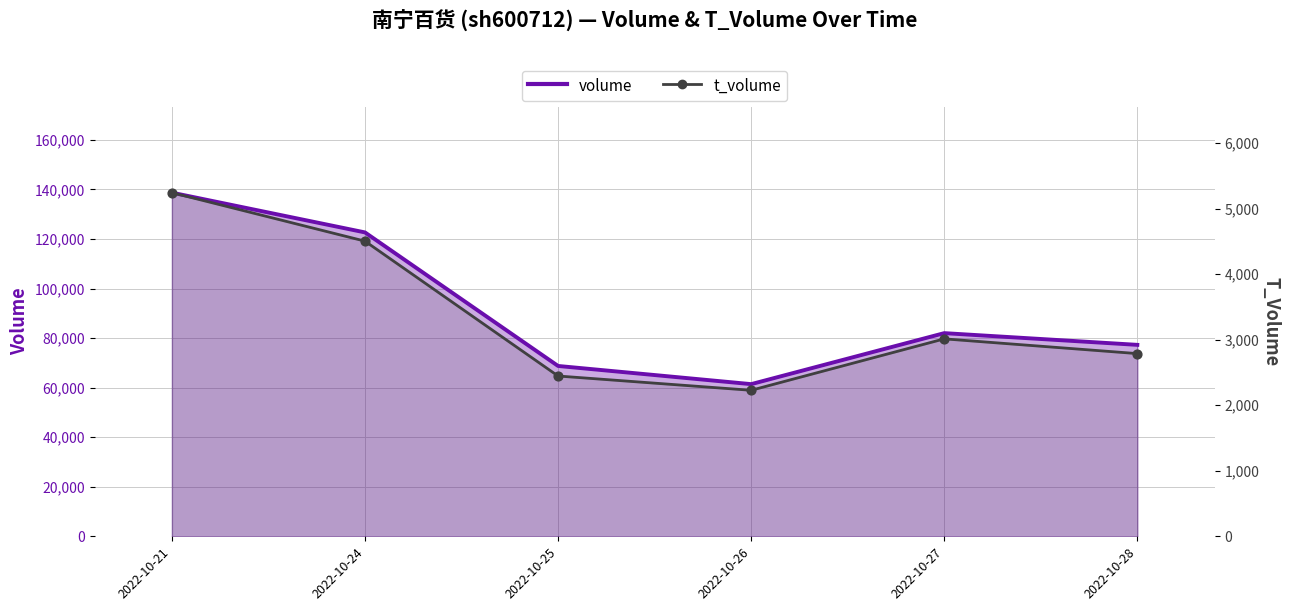

Which series reaches the maximum Y coordinate?

volume